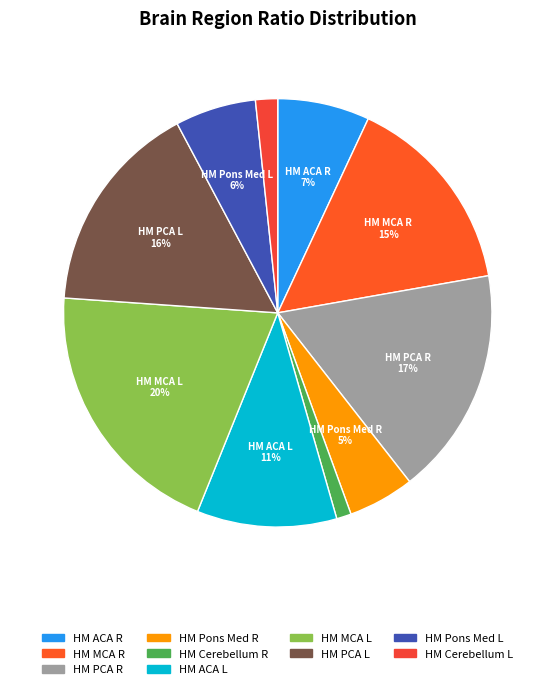

Does any single category account for the majority?

No